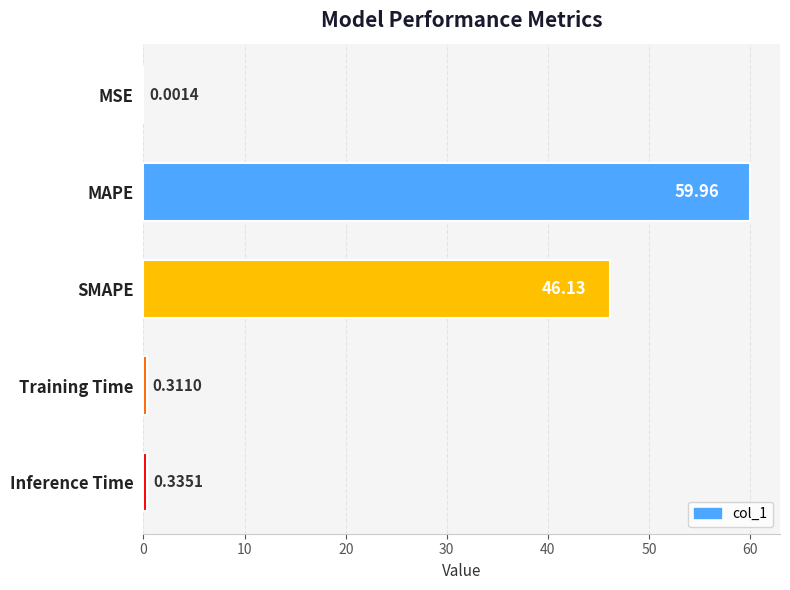

At which label is the value closest to 29?

SMAPE